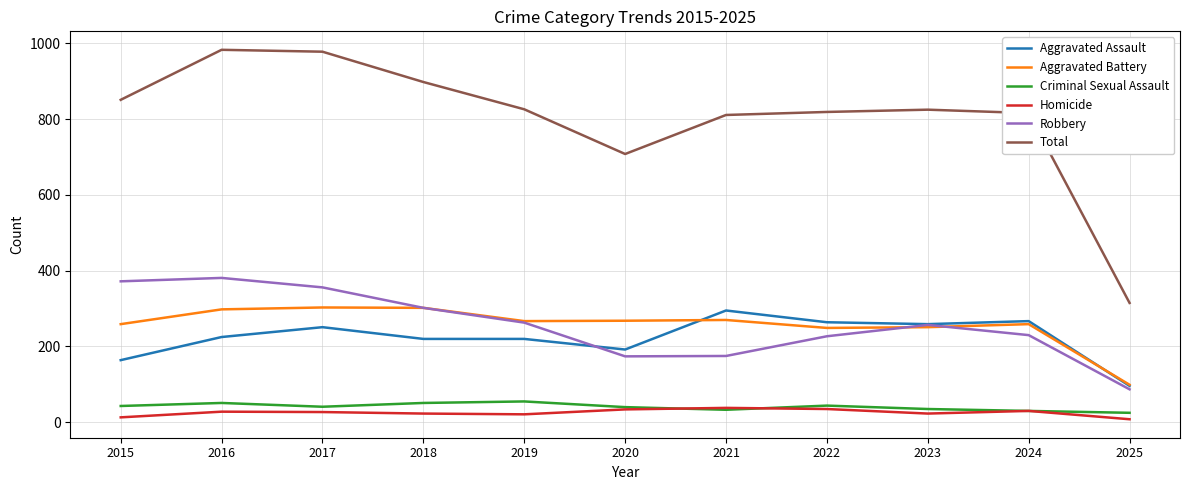

What is the sum of all Aggravated Assault values?

2453